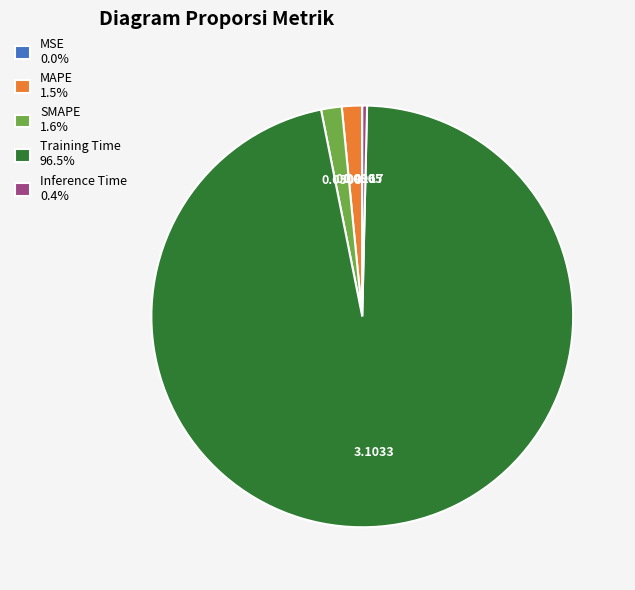

Does Training Time 96.5% account for over 50% of the chart?

Yes